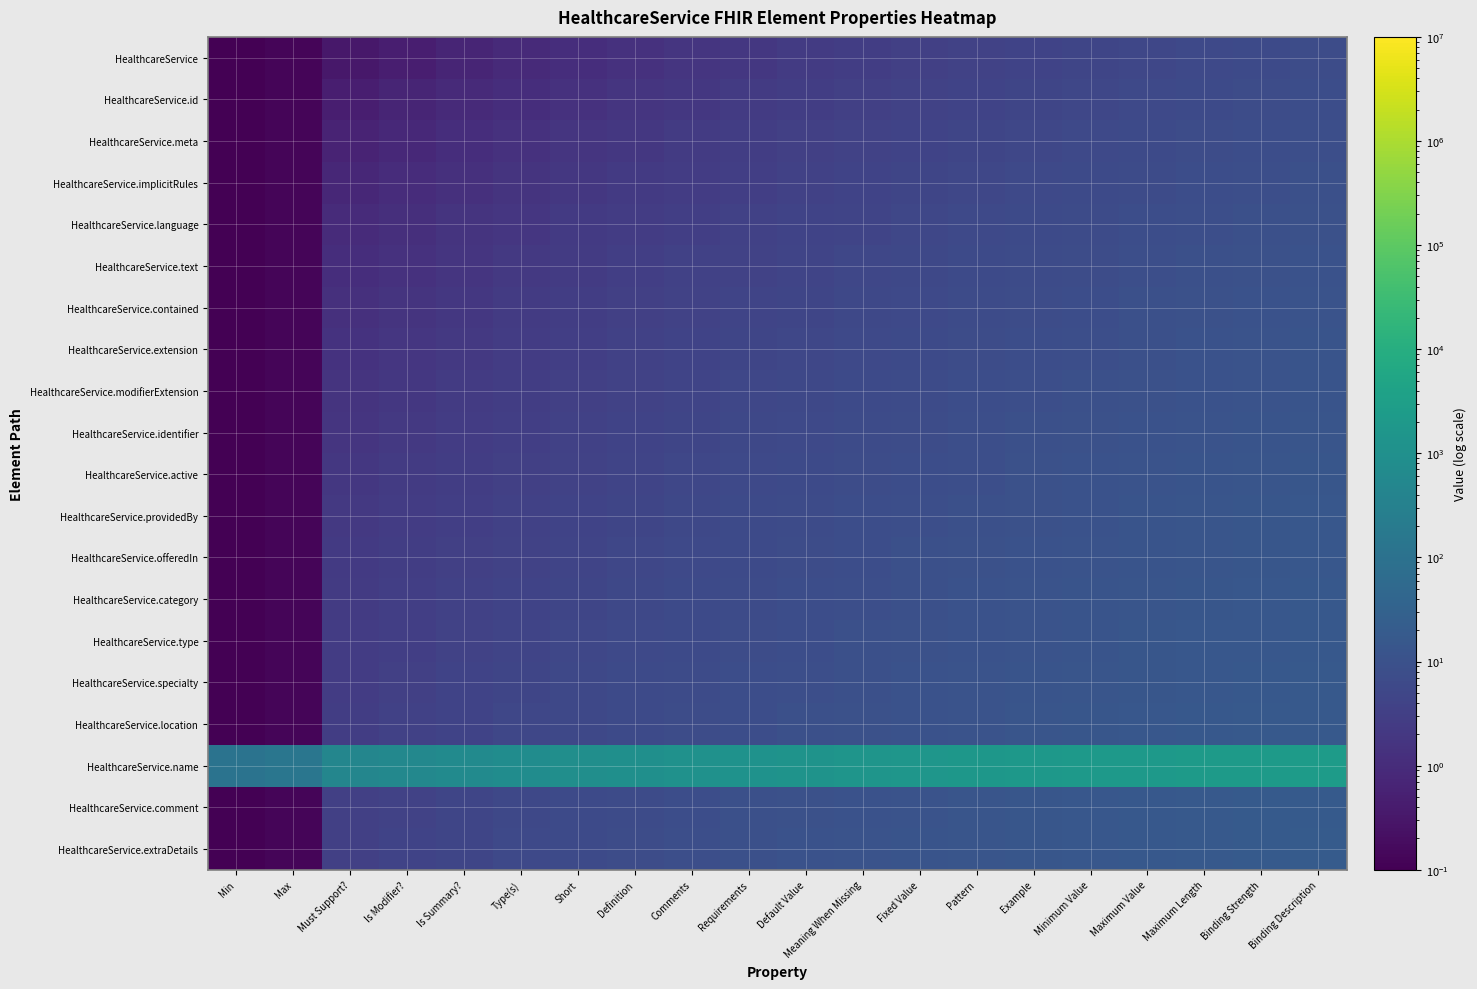

Reading right to left, extract all data points from this chart.

HealthcareService: Binding Description=7.0	Binding Strength=6.4	Maximum Length=5.8	Maximum Value=5.2	Minimum Value=4.7	Example=4.2	Pattern=3.7	Fixed Value=3.2	Meaning When Missing=2.8	Default Value=2.4	Requirements=2.0	Comments=1.7	Definition=1.4	Short=1.1	Type(s)=0.9	Is Summary?=0.7	Is Modifier?=0.5	Must Support?=0.3	Max=0.1	Min=0.1
HealthcareService.id: Binding Description=7.7	Binding Strength=7.0	Maximum Length=6.4	Maximum Value=5.8	Minimum Value=5.2	Example=4.7	Pattern=4.2	Fixed Value=3.7	Meaning When Missing=3.2	Default Value=2.8	Requirements=2.4	Comments=2.0	Definition=1.7	Short=1.4	Type(s)=1.1	Is Summary?=0.9	Is Modifier?=0.7	Must Support?=0.5	Max=0.1	Min=0.1
HealthcareService.meta: Binding Description=8.4	Binding Strength=7.7	Maximum Length=7.0	Maximum Value=6.4	Minimum Value=5.8	Example=5.2	Pattern=4.7	Fixed Value=4.1	Meaning When Missing=3.7	Default Value=3.2	Requirements=2.8	Comments=2.4	Definition=2.0	Short=1.7	Type(s)=1.4	Is Summary?=1.1	Is Modifier?=0.9	Must Support?=0.6	Max=0.1	Min=0.1
HealthcareService.implicitRules: Binding Description=9.0	Binding Strength=8.3	Maximum Length=7.6	Maximum Value=7.0	Minimum Value=6.3	Example=5.7	Pattern=5.1	Fixed Value=4.6	Meaning When Missing=4.1	Default Value=3.6	Requirements=3.1	Comments=2.7	Definition=2.3	Short=2.0	Type(s)=1.6	Is Summary?=1.3	Is Modifier?=1.0	Must Support?=0.8	Max=0.1	Min=0.1
HealthcareService.language: Binding Description=9.7	Binding Strength=9.0	Maximum Length=8.2	Maximum Value=7.5	Minimum Value=6.9	Example=6.2	Pattern=5.6	Fixed Value=5.1	Meaning When Missing=4.5	Default Value=4.0	Requirements=3.5	Comments=3.1	Definition=2.6	Short=2.2	Type(s)=1.9	Is Summary?=1.5	Is Modifier?=1.2	Must Support?=1.0	Max=0.1	Min=0.1
HealthcareService.text: Binding Description=10.4	Binding Strength=9.6	Maximum Length=8.8	Maximum Value=8.1	Minimum Value=7.4	Example=6.8	Pattern=6.1	Fixed Value=5.5	Meaning When Missing=4.9	Default Value=4.4	Requirements=3.9	Comments=3.4	Definition=2.9	Short=2.5	Type(s)=2.1	Is Summary?=1.8	Is Modifier?=1.4	Must Support?=1.1	Max=0.1	Min=0.1
HealthcareService.contained: Binding Description=11.1	Binding Strength=10.2	Maximum Length=9.5	Maximum Value=8.7	Minimum Value=8.0	Example=7.3	Pattern=6.6	Fixed Value=6.0	Meaning When Missing=5.4	Default Value=4.8	Requirements=4.3	Comments=3.7	Definition=3.3	Short=2.8	Type(s)=2.4	Is Summary?=2.0	Is Modifier?=1.6	Must Support?=1.3	Max=0.1	Min=0.1
HealthcareService.extension: Binding Description=11.7	Binding Strength=10.9	Maximum Length=10.1	Maximum Value=9.3	Minimum Value=8.5	Example=7.8	Pattern=7.1	Fixed Value=6.4	Meaning When Missing=5.8	Default Value=5.2	Requirements=4.6	Comments=4.1	Definition=3.6	Short=3.1	Type(s)=2.6	Is Summary?=2.2	Is Modifier?=1.8	Must Support?=1.4	Max=0.1	Min=0.1
HealthcareService.modifierExtension: Binding Description=12.4	Binding Strength=11.5	Maximum Length=10.7	Maximum Value=9.9	Minimum Value=9.1	Example=8.3	Pattern=7.6	Fixed Value=6.9	Meaning When Missing=6.2	Default Value=5.6	Requirements=5.0	Comments=4.4	Definition=3.9	Short=3.4	Type(s)=2.9	Is Summary?=2.4	Is Modifier?=2.0	Must Support?=1.6	Max=0.1	Min=0.1
HealthcareService.identifier: Binding Description=13.1	Binding Strength=12.2	Maximum Length=11.3	Maximum Value=10.4	Minimum Value=9.6	Example=8.8	Pattern=8.1	Fixed Value=7.4	Meaning When Missing=6.7	Default Value=6.0	Requirements=5.4	Comments=4.8	Definition=4.2	Short=3.6	Type(s)=3.1	Is Summary?=2.6	Is Modifier?=2.2	Must Support?=1.8	Max=0.1	Min=0.1
HealthcareService.active: Binding Description=13.7	Binding Strength=12.8	Maximum Length=11.9	Maximum Value=11.0	Minimum Value=10.2	Example=9.4	Pattern=8.6	Fixed Value=7.8	Meaning When Missing=7.1	Default Value=6.4	Requirements=5.7	Comments=5.1	Definition=4.5	Short=3.9	Type(s)=3.4	Is Summary?=2.9	Is Modifier?=2.4	Must Support?=1.9	Max=0.1	Min=0.1
HealthcareService.providedBy: Binding Description=14.4	Binding Strength=13.4	Maximum Length=12.5	Maximum Value=11.6	Minimum Value=10.7	Example=9.9	Pattern=9.1	Fixed Value=8.3	Meaning When Missing=7.5	Default Value=6.8	Requirements=6.1	Comments=5.4	Definition=4.8	Short=4.2	Type(s)=3.6	Is Summary?=3.1	Is Modifier?=2.6	Must Support?=2.1	Max=0.1	Min=0.1
HealthcareService.offeredIn: Binding Description=15.1	Binding Strength=14.1	Maximum Length=13.1	Maximum Value=12.2	Minimum Value=11.3	Example=10.4	Pattern=9.6	Fixed Value=8.7	Meaning When Missing=8.0	Default Value=7.2	Requirements=6.5	Comments=5.8	Definition=5.1	Short=4.5	Type(s)=3.9	Is Summary?=3.3	Is Modifier?=2.8	Must Support?=2.2	Max=0.1	Min=0.1
HealthcareService.category: Binding Description=15.7	Binding Strength=14.7	Maximum Length=13.7	Maximum Value=12.8	Minimum Value=11.8	Example=10.9	Pattern=10.0	Fixed Value=9.2	Meaning When Missing=8.4	Default Value=7.6	Requirements=6.8	Comments=6.1	Definition=5.4	Short=4.8	Type(s)=4.1	Is Summary?=3.5	Is Modifier?=2.9	Must Support?=2.4	Max=0.1	Min=0.1
HealthcareService.type: Binding Description=16.4	Binding Strength=15.4	Maximum Length=14.3	Maximum Value=13.3	Minimum Value=12.4	Example=11.4	Pattern=10.5	Fixed Value=9.7	Meaning When Missing=8.8	Default Value=8.0	Requirements=7.2	Comments=6.5	Definition=5.7	Short=5.0	Type(s)=4.4	Is Summary?=3.7	Is Modifier?=3.1	Must Support?=2.6	Max=0.1	Min=0.1
HealthcareService.specialty: Binding Description=17.1	Binding Strength=16.0	Maximum Length=14.9	Maximum Value=13.9	Minimum Value=12.9	Example=12.0	Pattern=11.0	Fixed Value=10.1	Meaning When Missing=9.2	Default Value=8.4	Requirements=7.6	Comments=6.8	Definition=6.0	Short=5.3	Type(s)=4.6	Is Summary?=4.0	Is Modifier?=3.3	Must Support?=2.7	Max=0.1	Min=0.1
HealthcareService.location: Binding Description=17.8	Binding Strength=16.6	Maximum Length=15.6	Maximum Value=14.5	Minimum Value=13.5	Example=12.5	Pattern=11.5	Fixed Value=10.6	Meaning When Missing=9.7	Default Value=8.8	Requirements=8.0	Comments=7.1	Definition=6.4	Short=5.6	Type(s)=4.9	Is Summary?=4.2	Is Modifier?=3.5	Must Support?=2.9	Max=0.1	Min=0.1
HealthcareService.name: Binding Description=2512.5	Binding Strength=2368.0	Maximum Length=2226.5	Maximum Value=2088.0	Minimum Value=1952.5	Example=1820.0	Pattern=1690.5	Fixed Value=1564.0	Meaning When Missing=1440.5	Default Value=1320.0	Requirements=1202.5	Comments=1088.0	Definition=976.5	Short=868.0	Type(s)=762.5	Is Summary?=660.0	Is Modifier?=560.5	Must Support?=464.0	Max=143.0	Min=110.0
HealthcareService.comment: Binding Description=19.1	Binding Strength=17.9	Maximum Length=16.8	Maximum Value=15.7	Minimum Value=14.6	Example=13.5	Pattern=12.5	Fixed Value=11.5	Meaning When Missing=10.5	Default Value=9.6	Requirements=8.7	Comments=7.8	Definition=7.0	Short=6.2	Type(s)=5.4	Is Summary?=4.6	Is Modifier?=3.9	Must Support?=3.2	Max=0.1	Min=0.1
HealthcareService.extraDetails: Binding Description=19.8	Binding Strength=18.6	Maximum Length=17.4	Maximum Value=16.2	Minimum Value=15.1	Example=14.0	Pattern=13.0	Fixed Value=12.0	Meaning When Missing=11.0	Default Value=10.0	Requirements=9.1	Comments=8.2	Definition=7.3	Short=6.4	Type(s)=5.6	Is Summary?=4.8	Is Modifier?=4.1	Must Support?=3.4	Max=0.1	Min=0.1